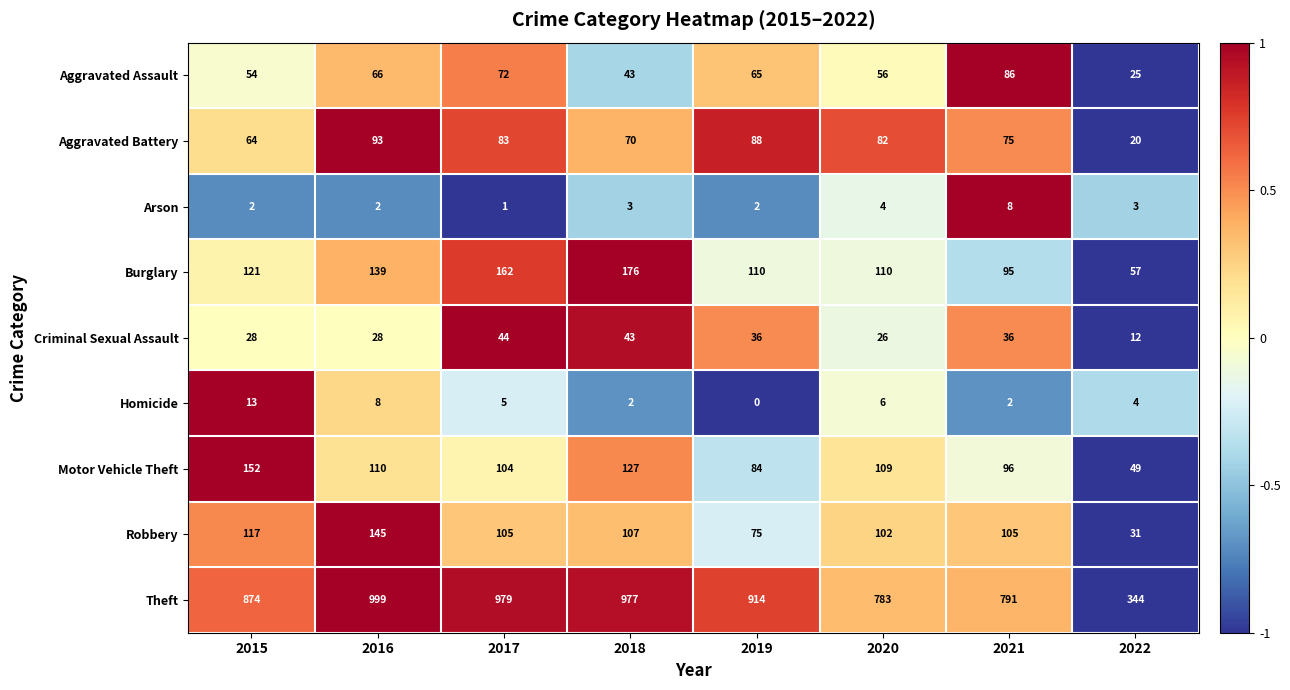

What is the total value across all series at 2020?

1278